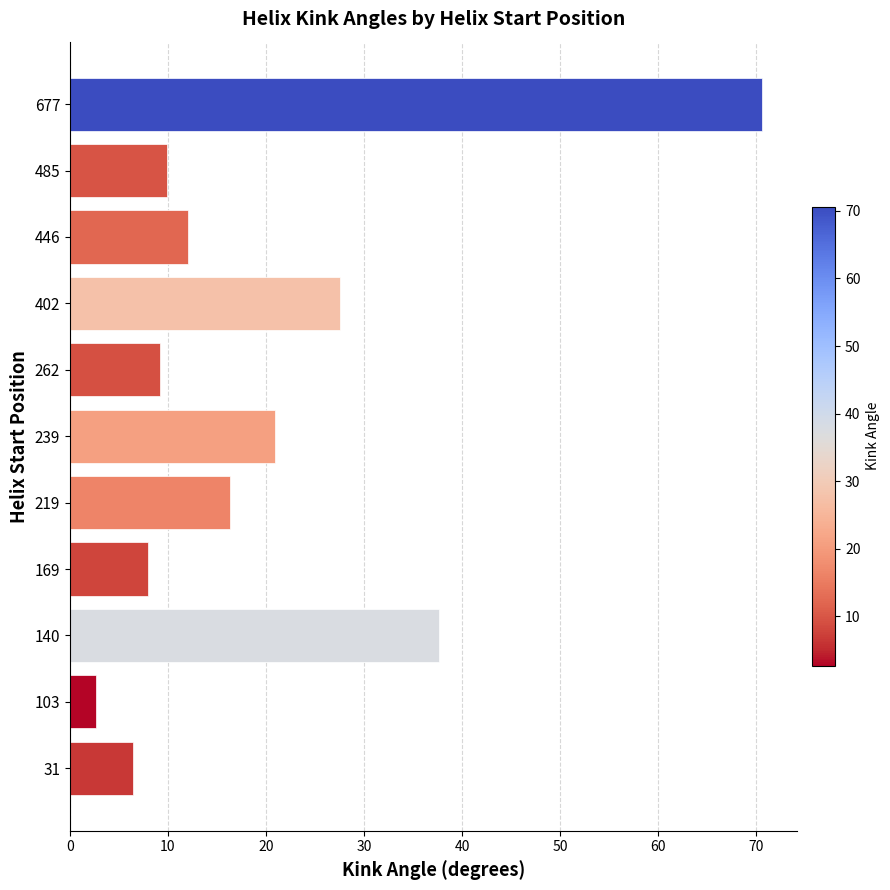

Where is the data nearest to the value 36?

140